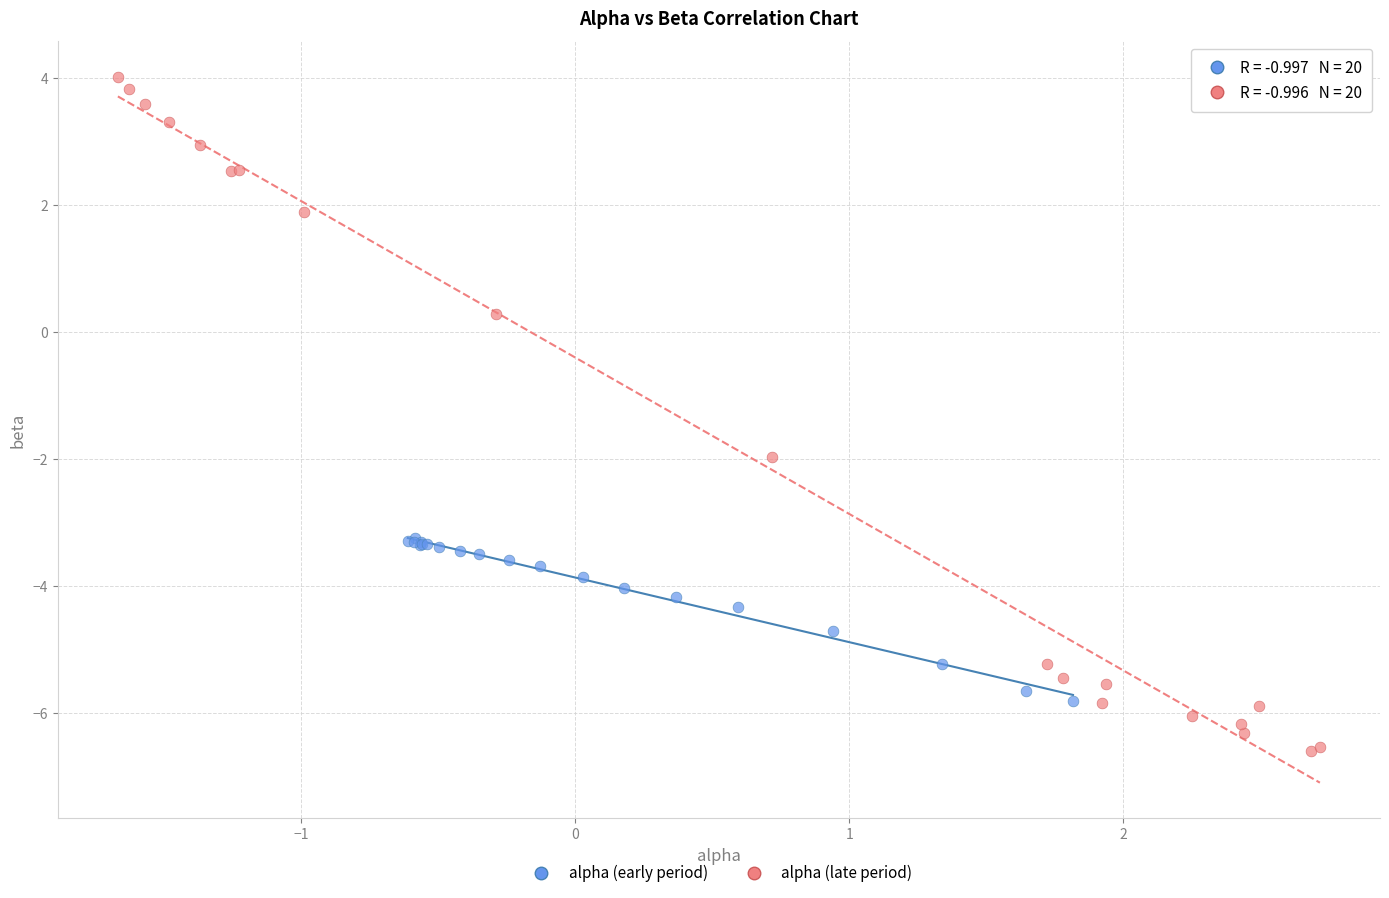

Which series contains the highest Y value?

alpha (late period)